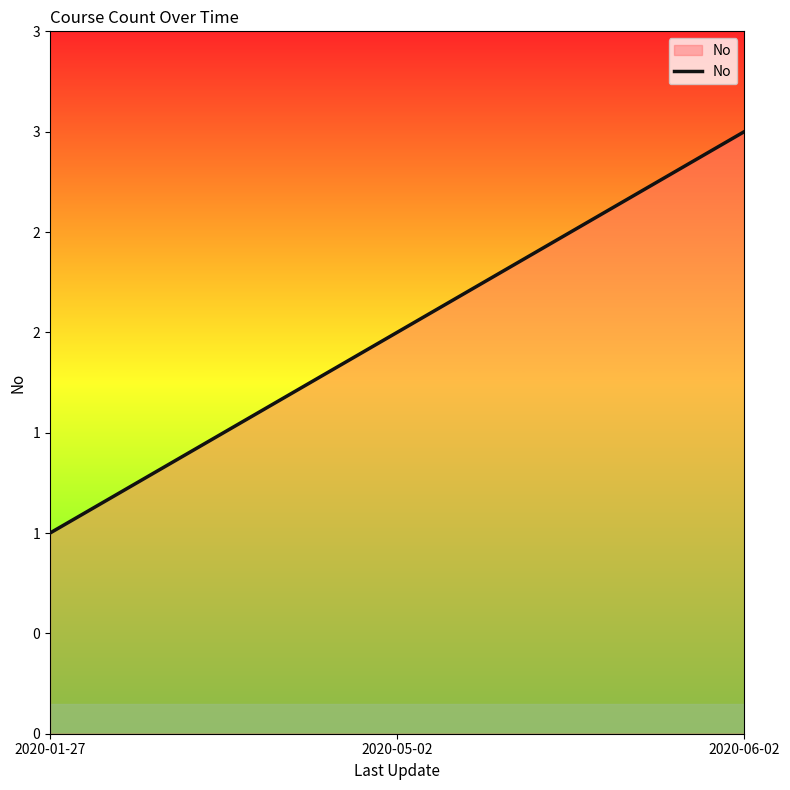

What is the ratio of the value at 2020-06-02 to the value at 2020-05-02?

1.5